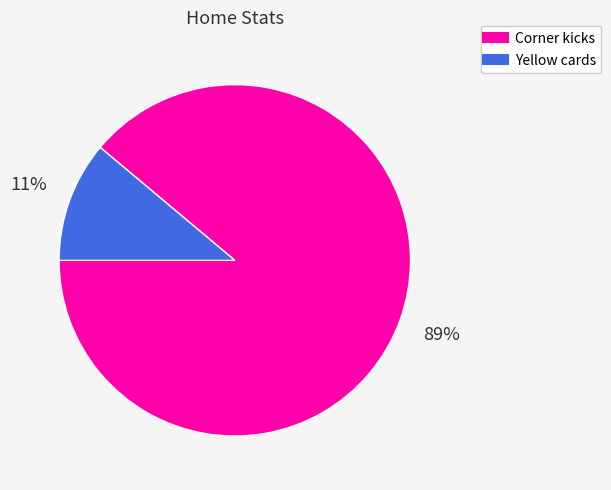

To the nearest percent, what is the average slice percentage?

50%